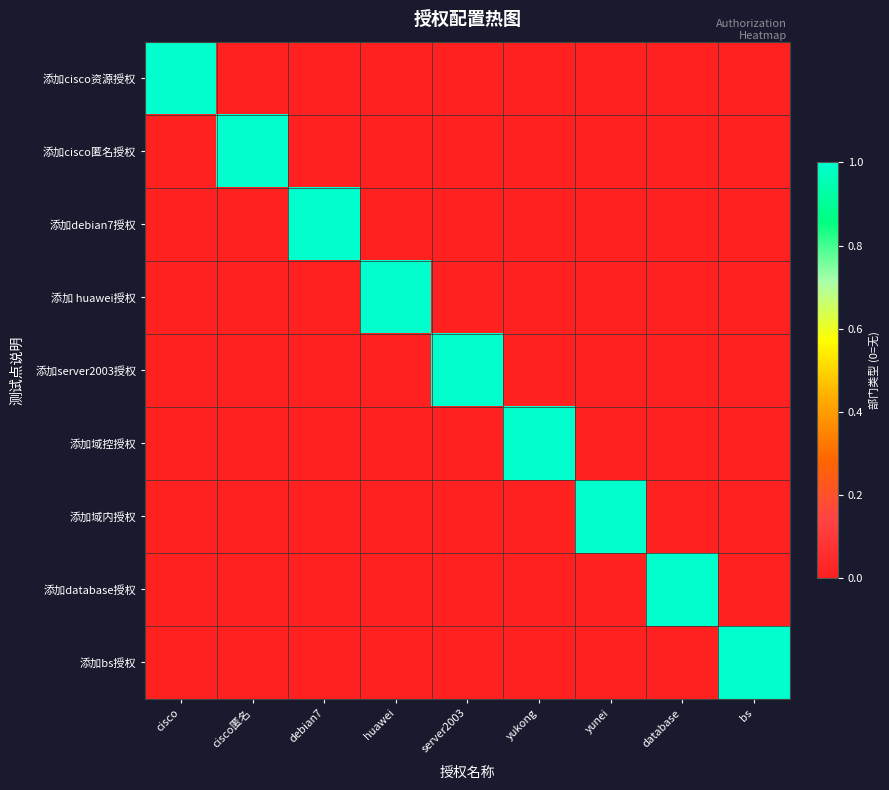

List the series in order of their peak value, highest first.

添加cisco资源授权, 添加cisco匿名授权, 添加debian7授权, 添加 huawei授权, 添加server2003授权, 添加域控授权, 添加域内授权, 添加database授权, 添加bs授权